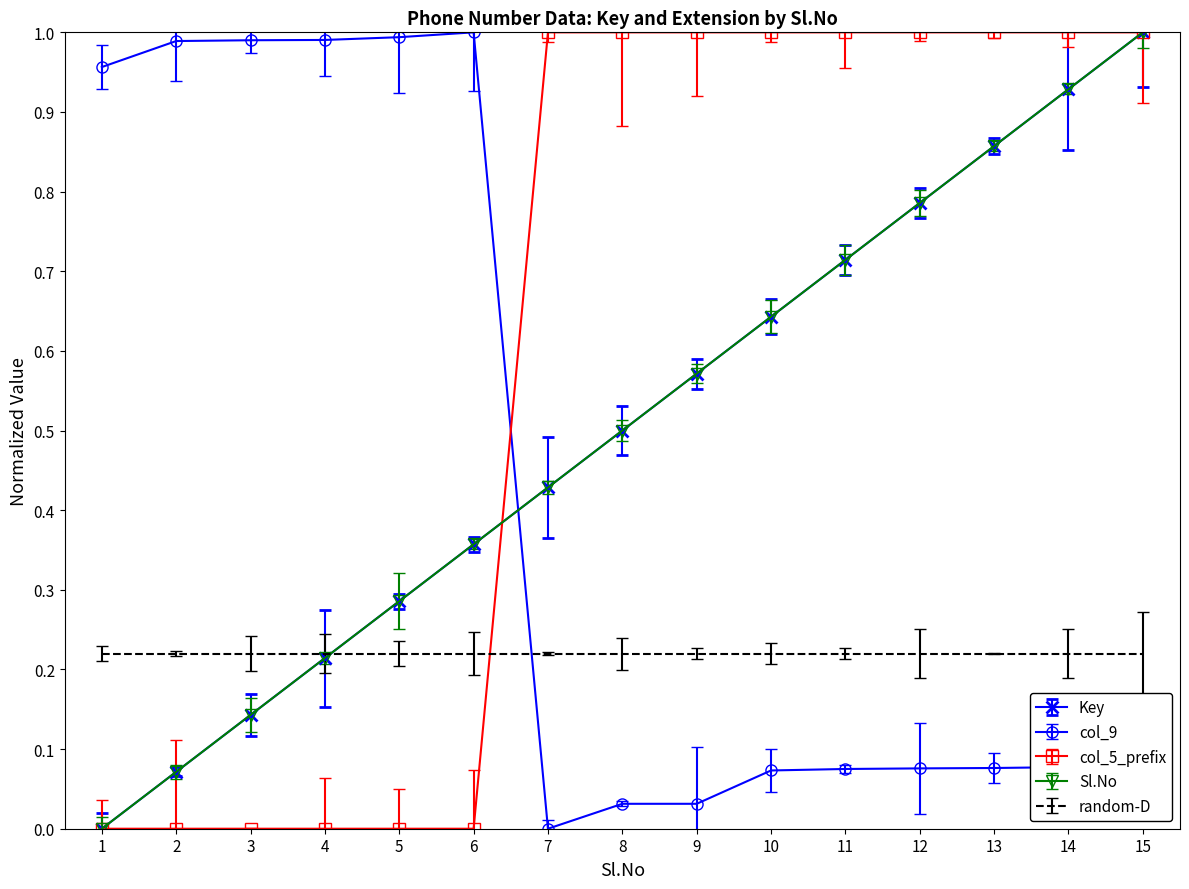

Where is the first local maximum for col_9?

6